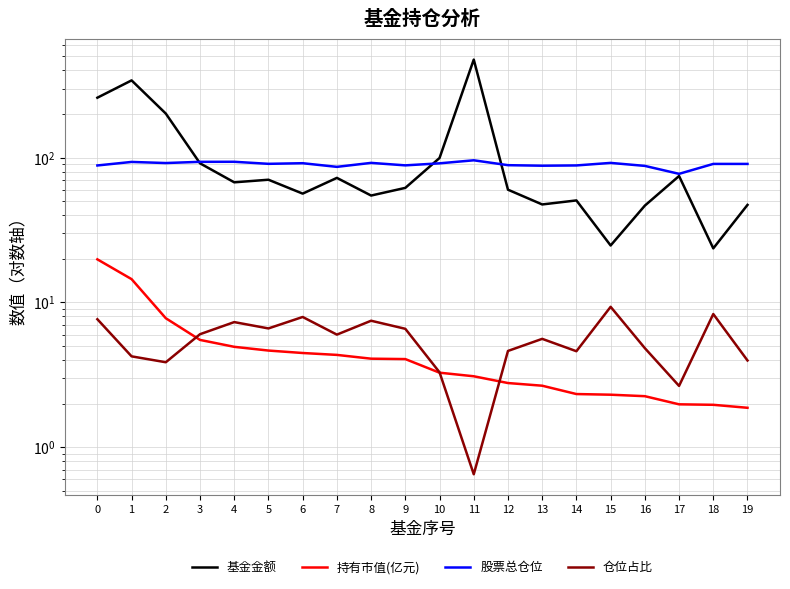

The value of 基金金额 at 3 is 62.1. True or false?

False